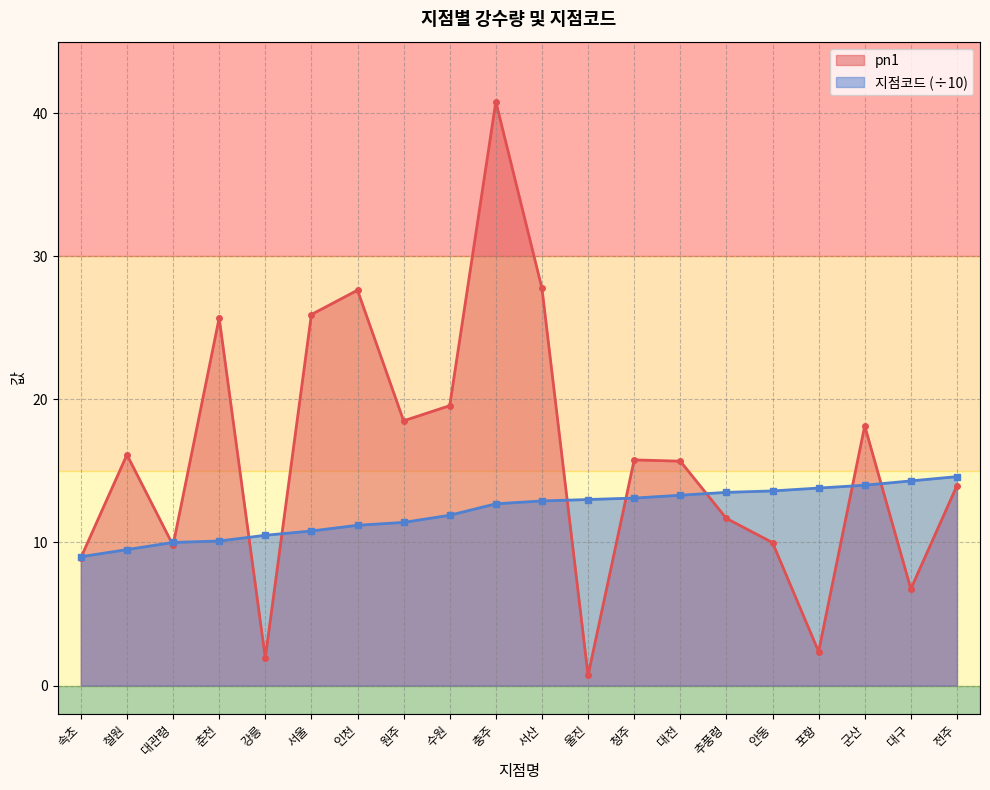

Does the chart have visible grid lines?

Yes